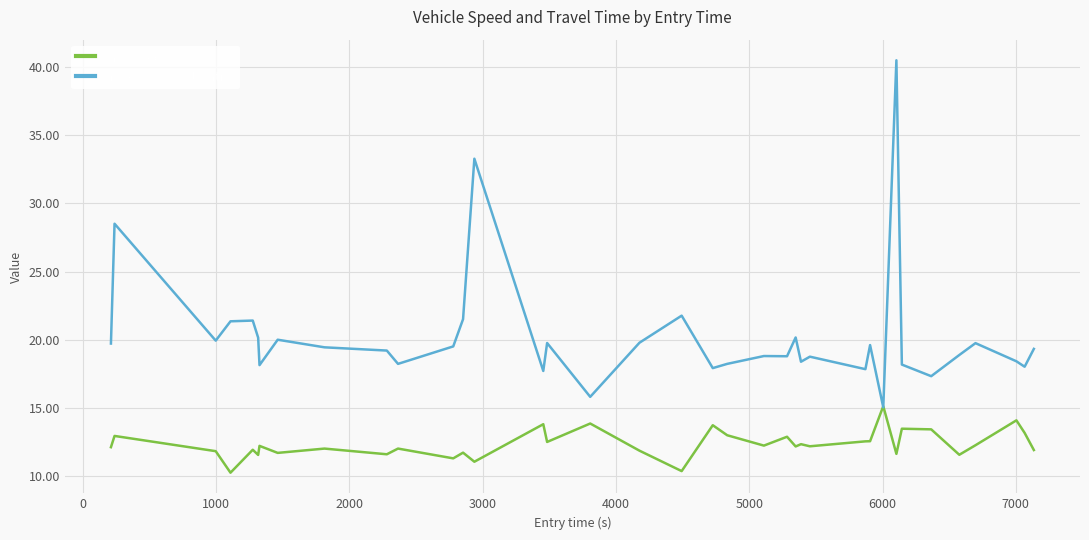

Which series has the largest total across all categories?

travel time (exit-entry)